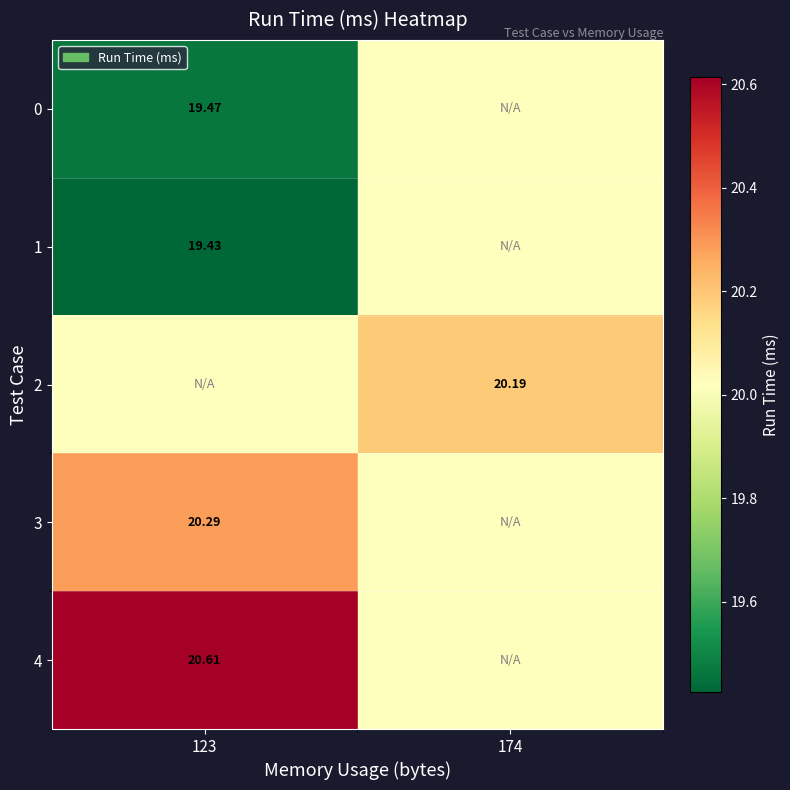

Which series has the widest spread of values?

1